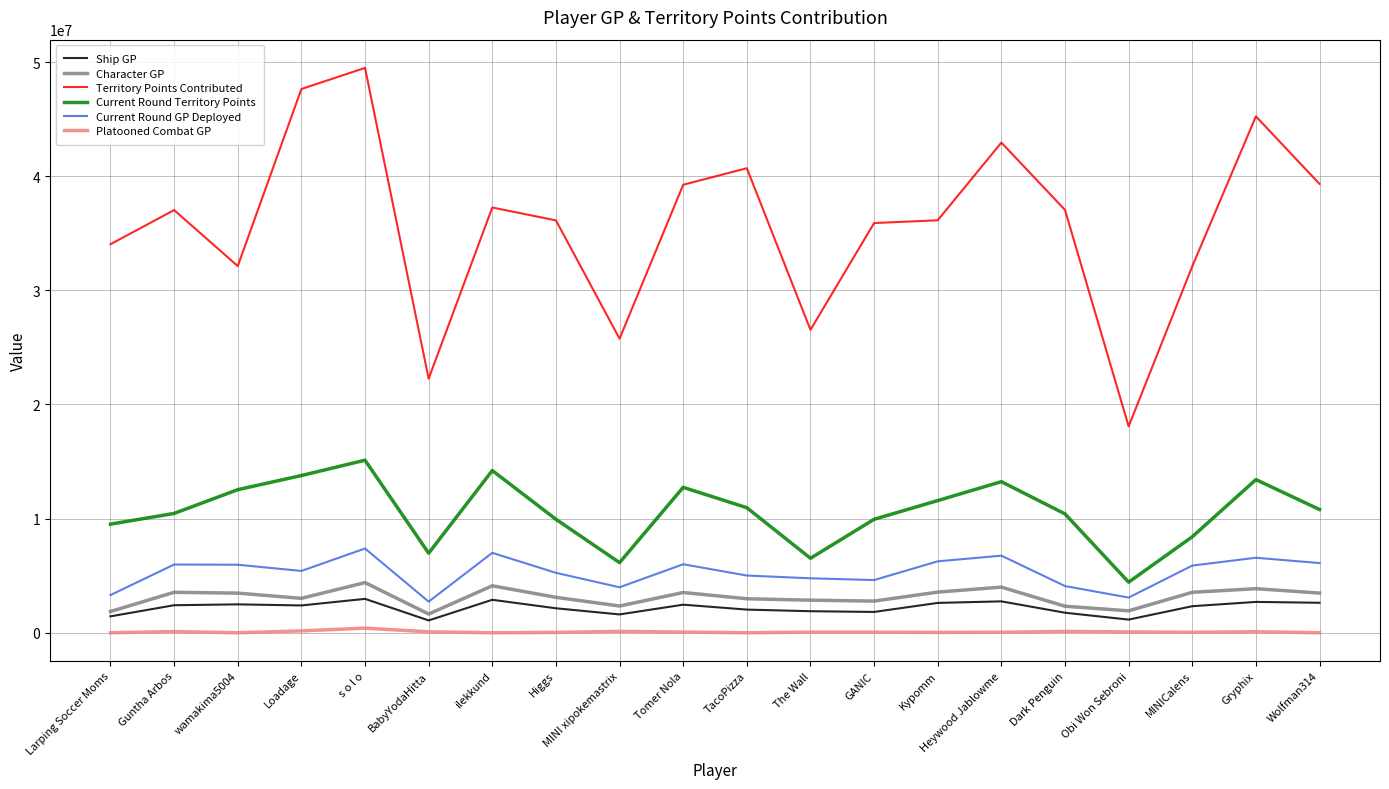

What is the maximum value shown in the chart?

49484004